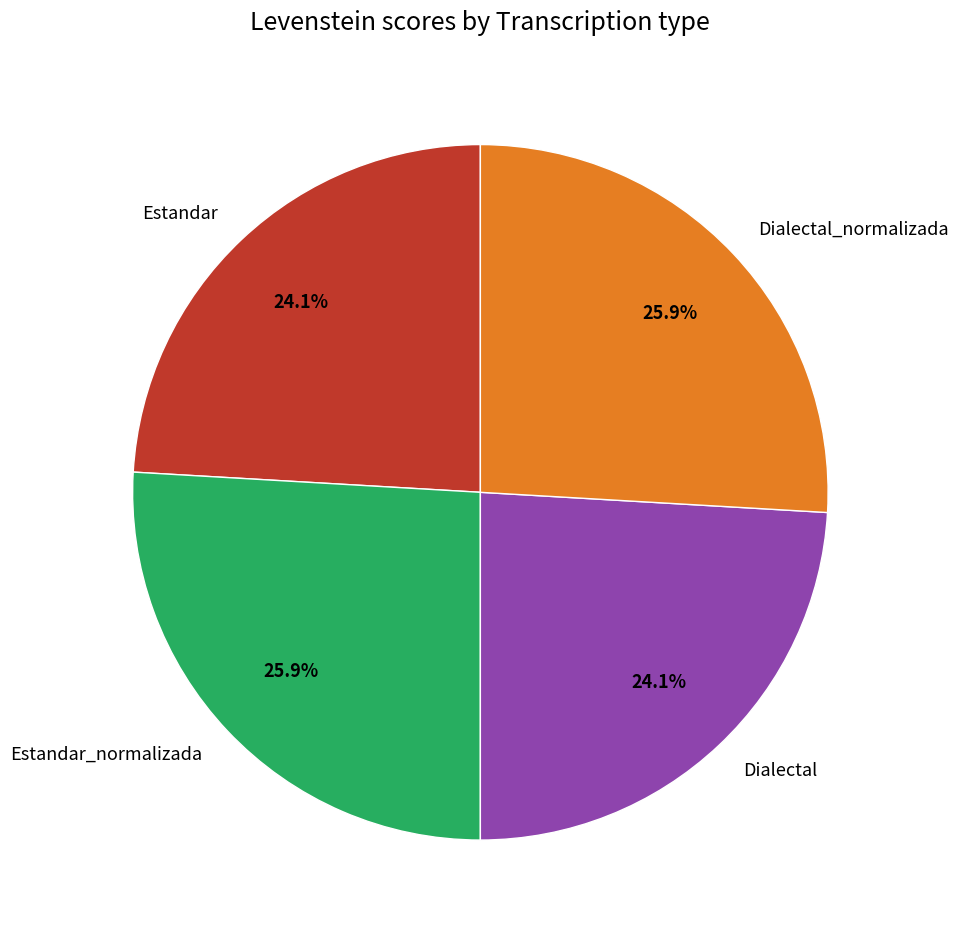

How many slices are in this pie chart?

4